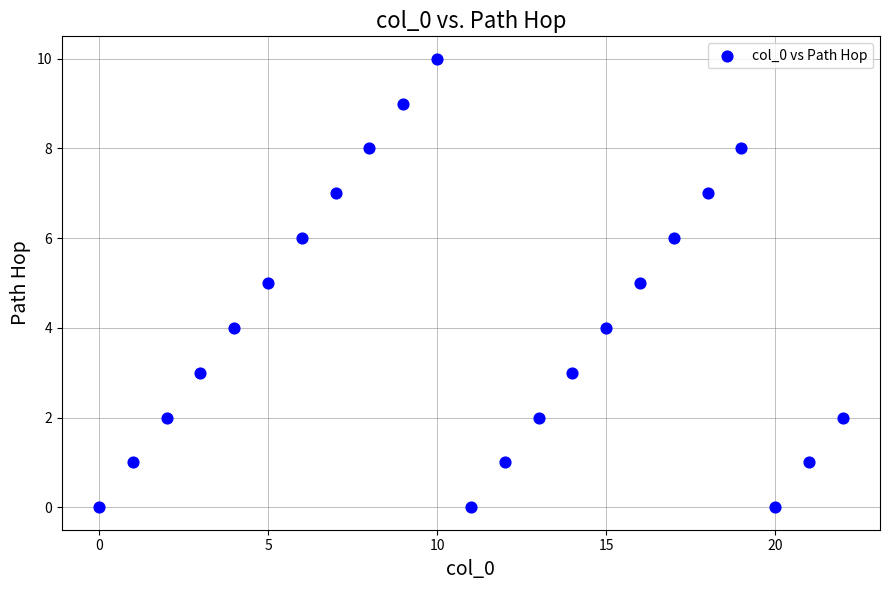

What is the range of Y values (max minus min)?

10